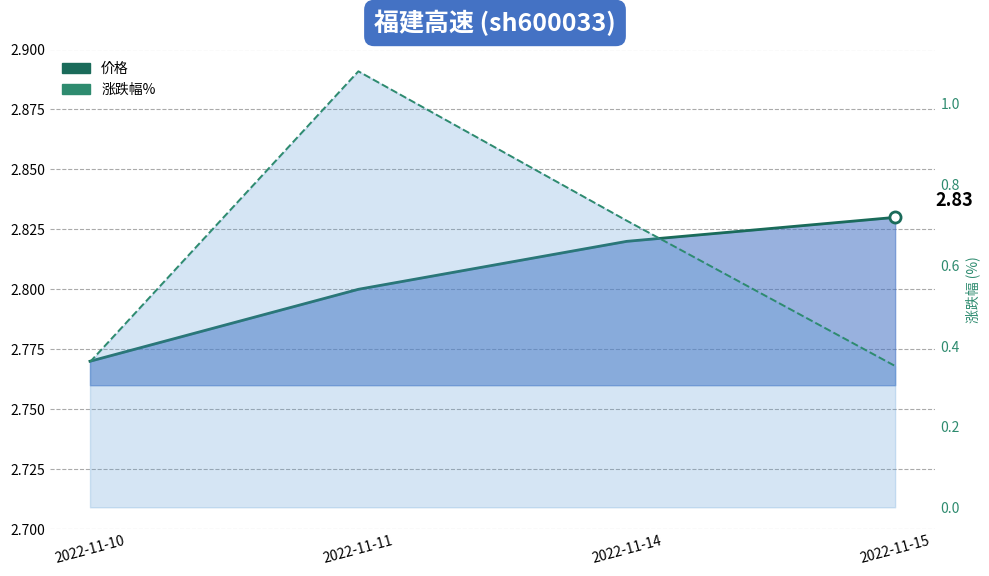

Rank the series by their maximum value, from highest to lowest.

价格, 涨跌幅%